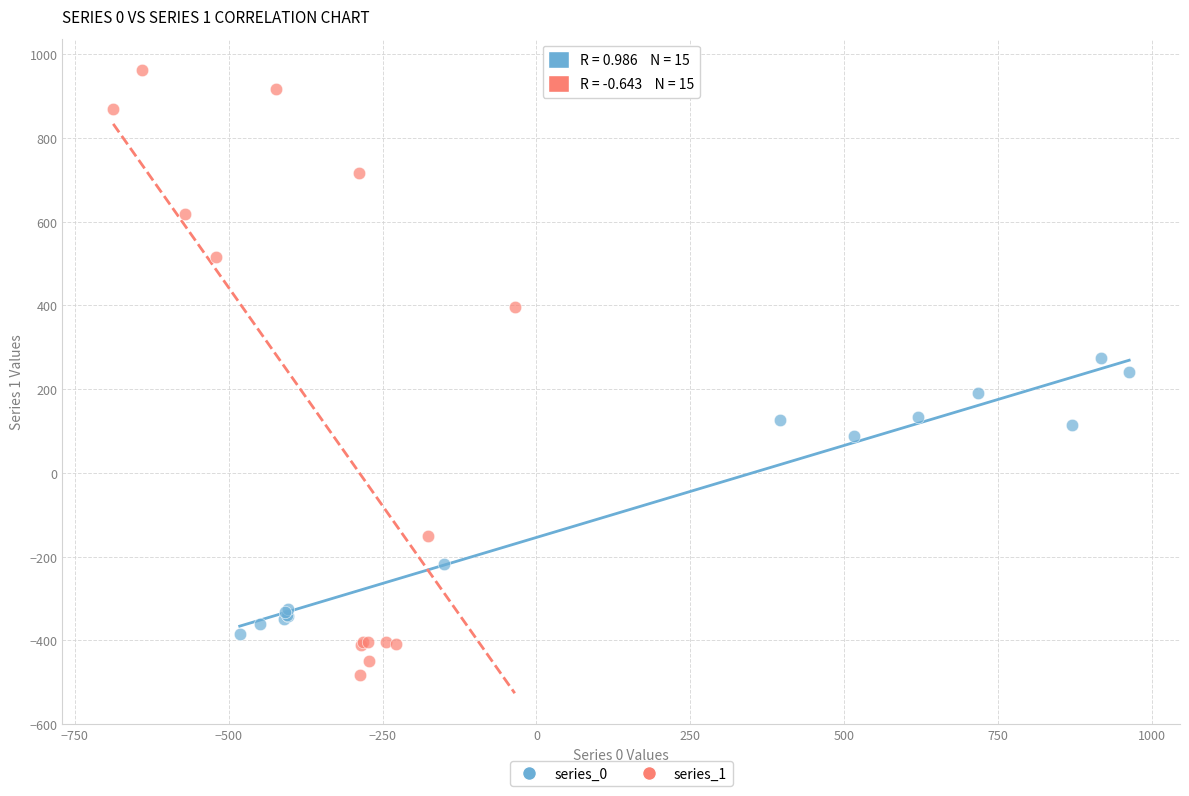

Which series has the widest spread of Y values?

series_1